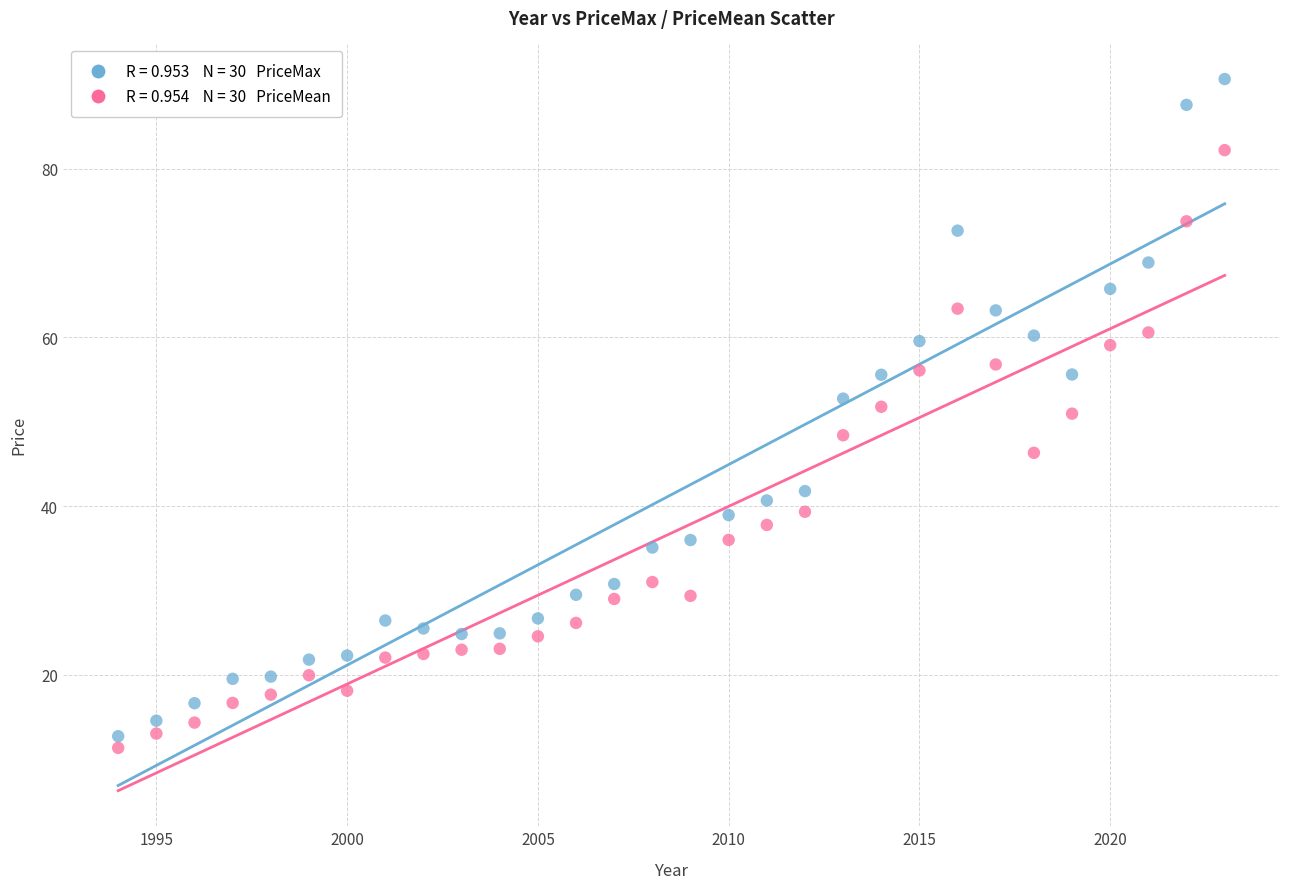

Across all data points, what is the range of Y values (max minus min)?

79.3